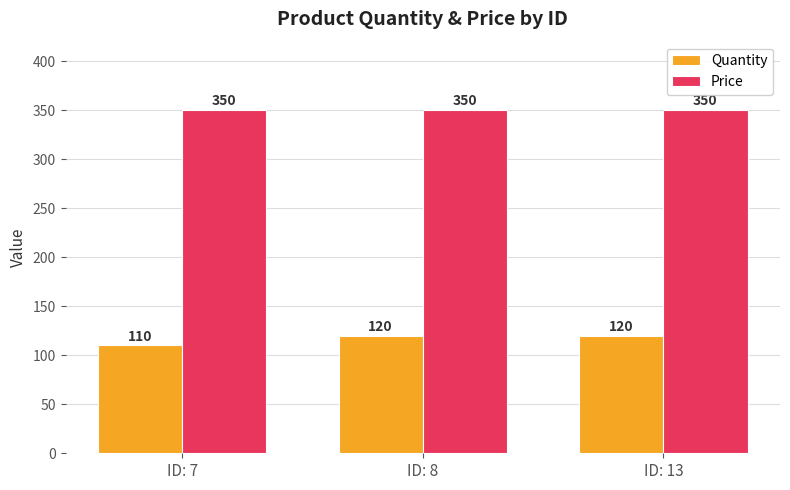

What is the difference between the second highest and minimum values in the Quantity series?

10